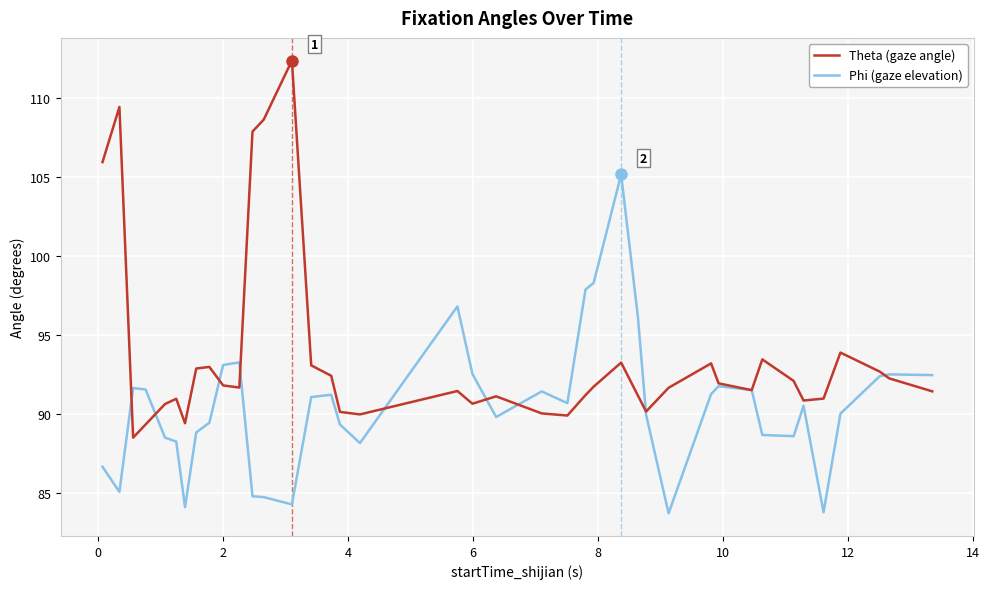

What is the lowest value of the Theta (gaze angle) series?

88.5